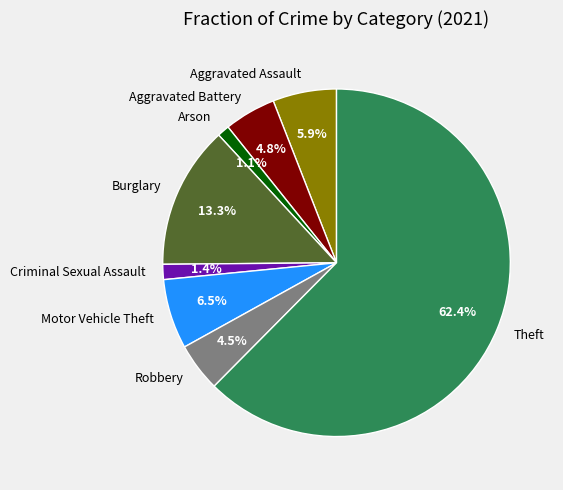

What is the ratio of the value at Arson to the value at Criminal Sexual Assault?

0.8